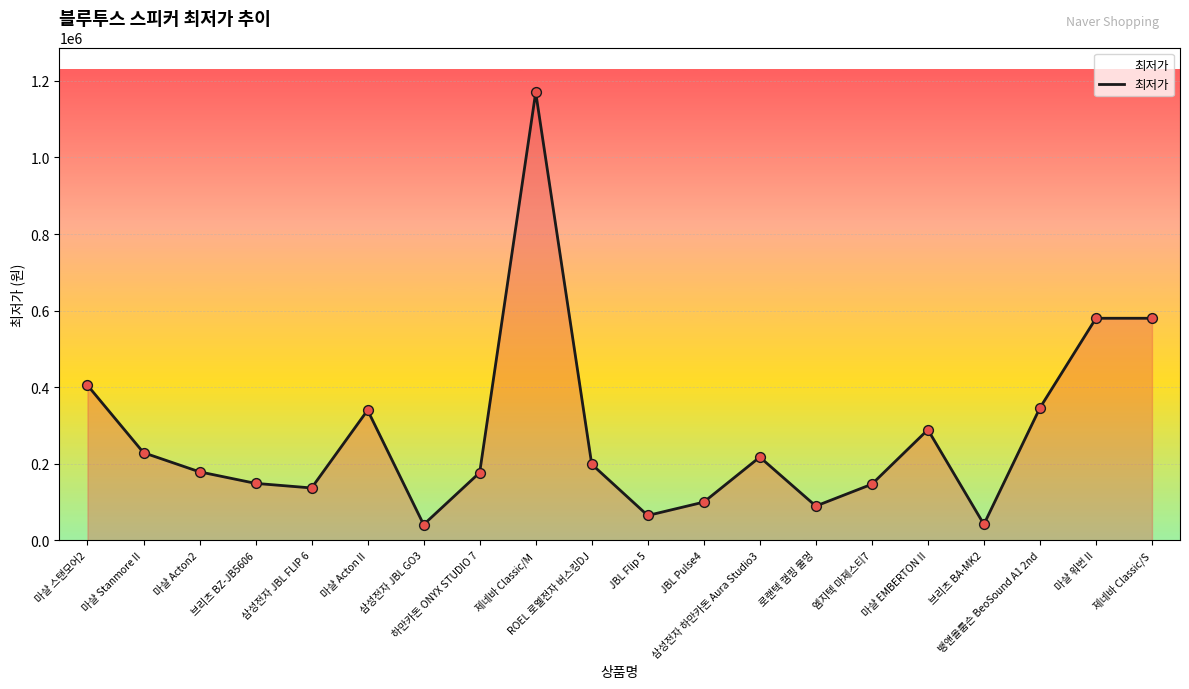

What is the change in value from 삼성전자 하만카돈 Aura Studio3 to 마샬 워번 II?

+362500